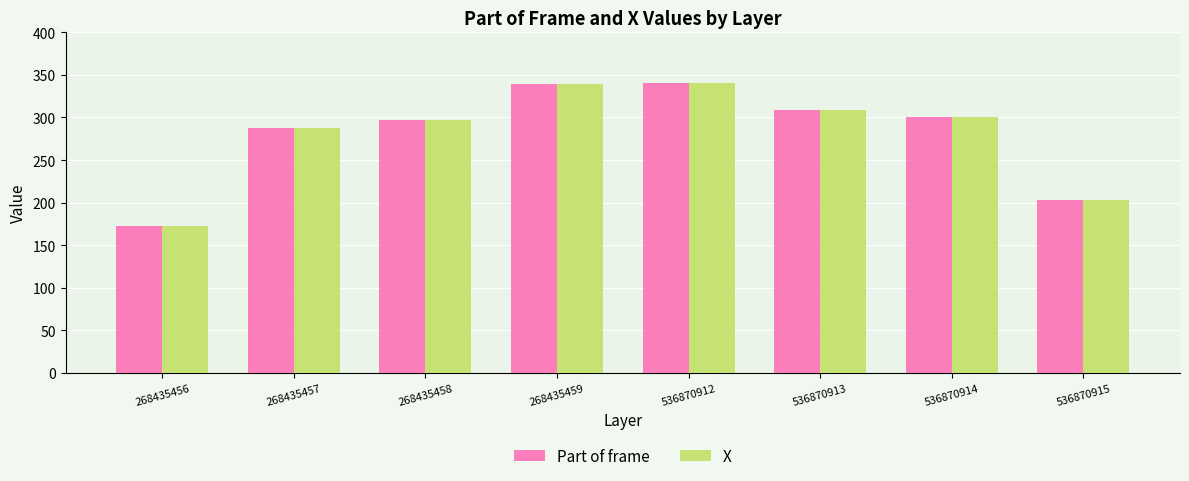

What is the average value of the X series?

281.2